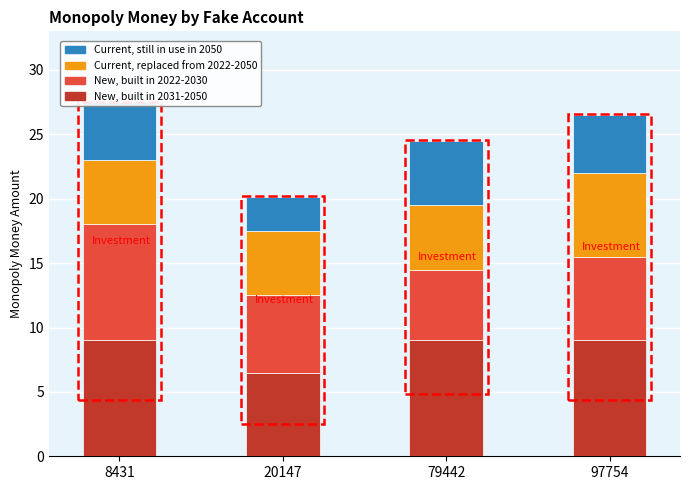

What is the total value across all series at 79442?

24.5